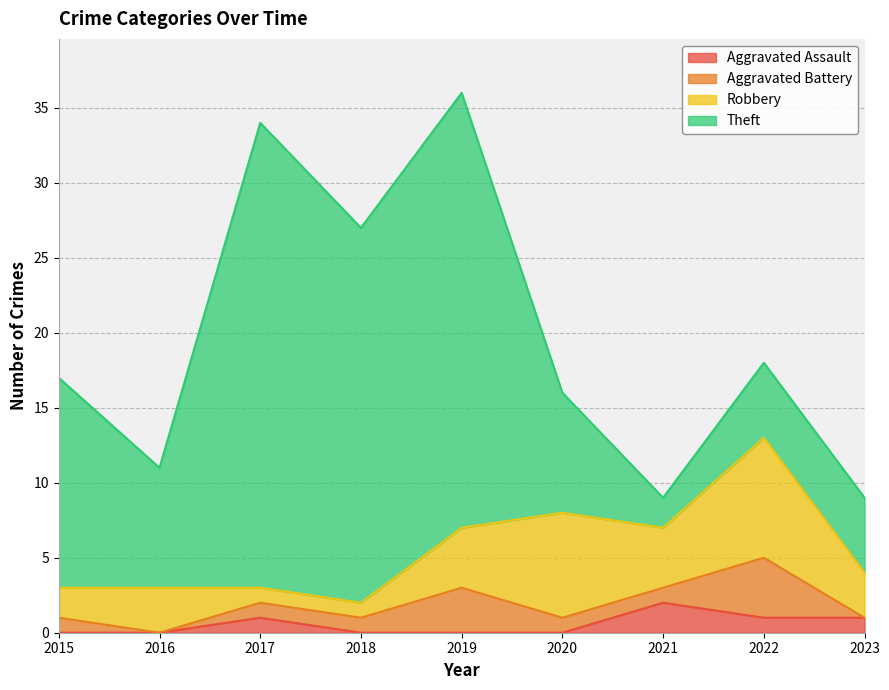

What is the highest value of the Aggravated Assault series?

2